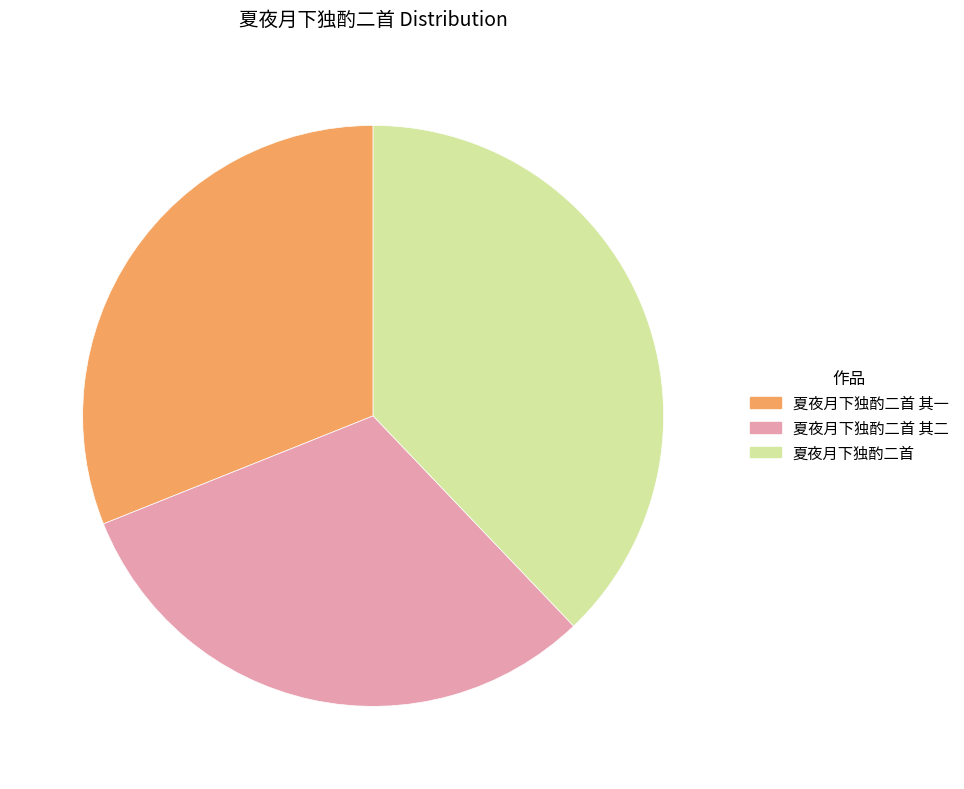

Is there any slice that represents more than half of the pie?

No